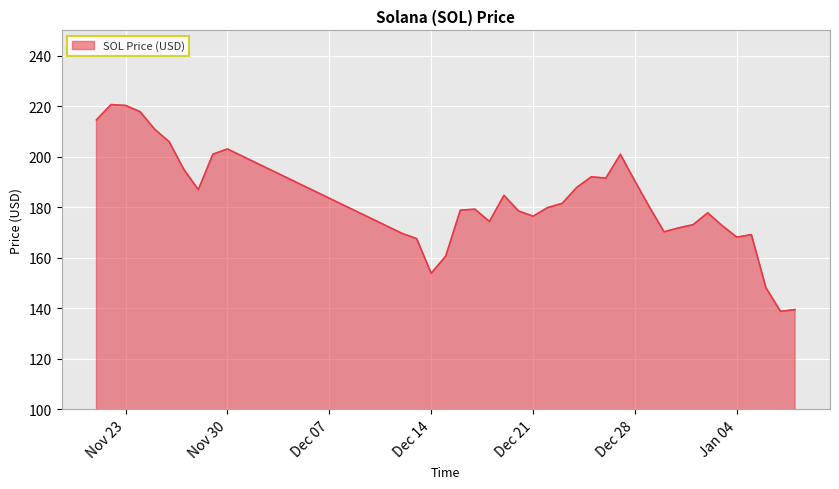

What is the smallest value displayed?

138.8